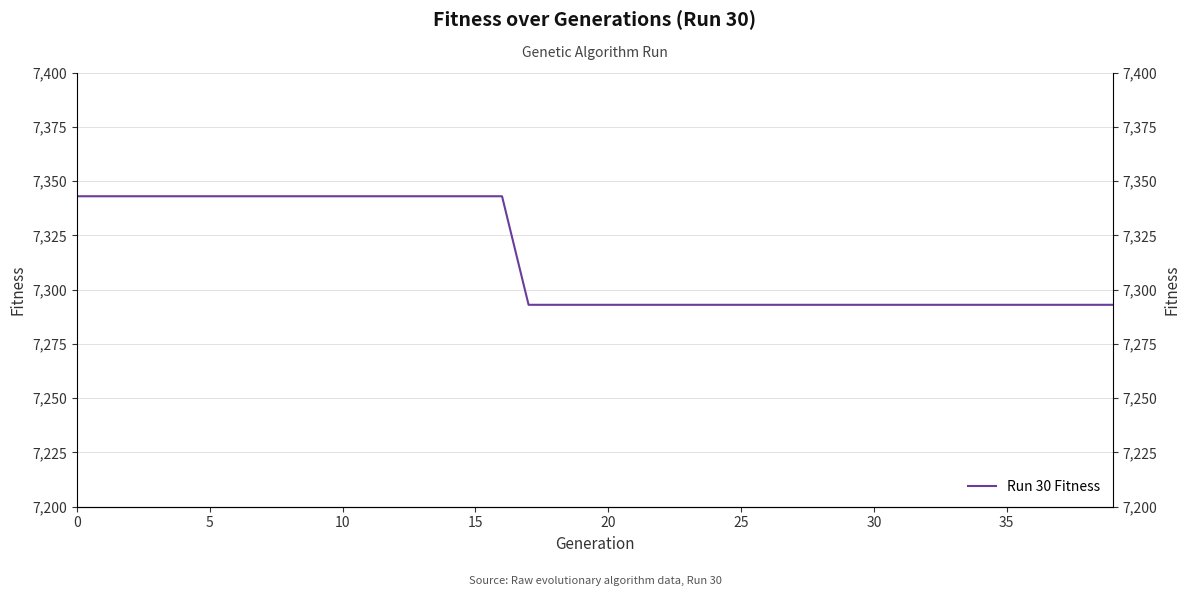

How many lines are shown in the chart?

1